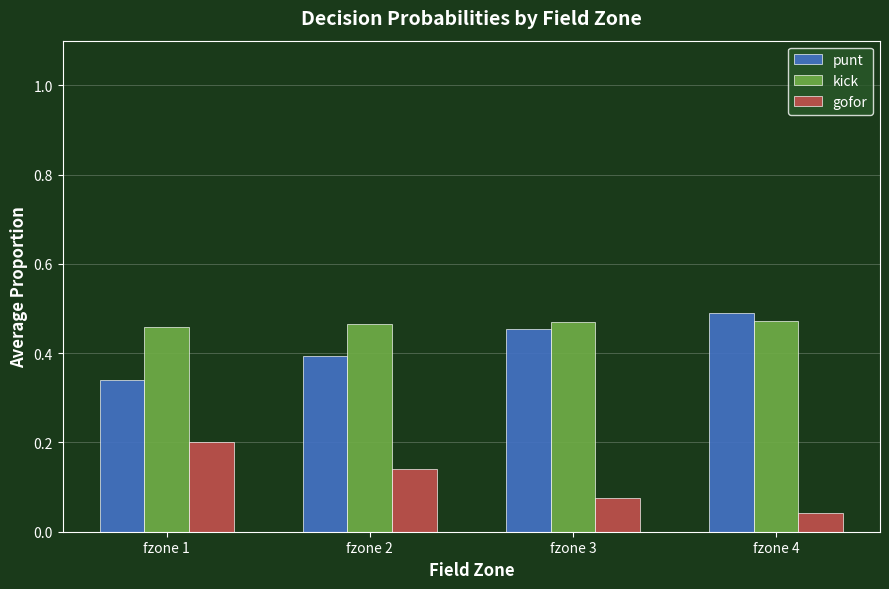

List the series in order of their peak value, lowest first.

gofor, kick, punt